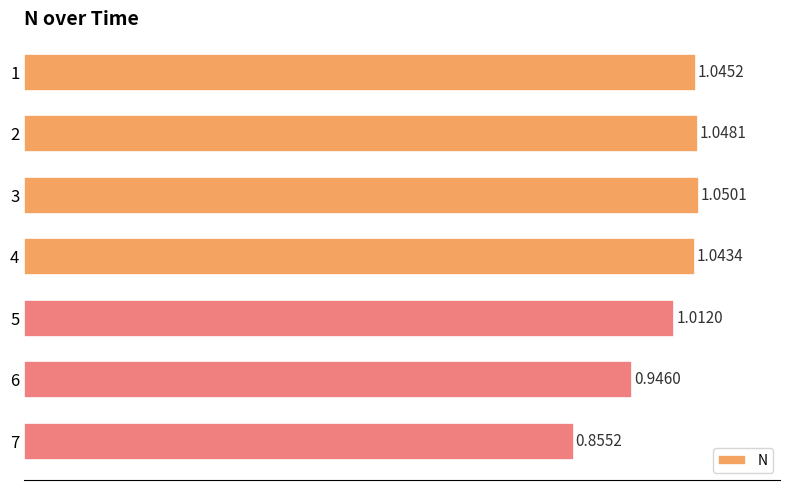

What is the sum of all values?

7.0